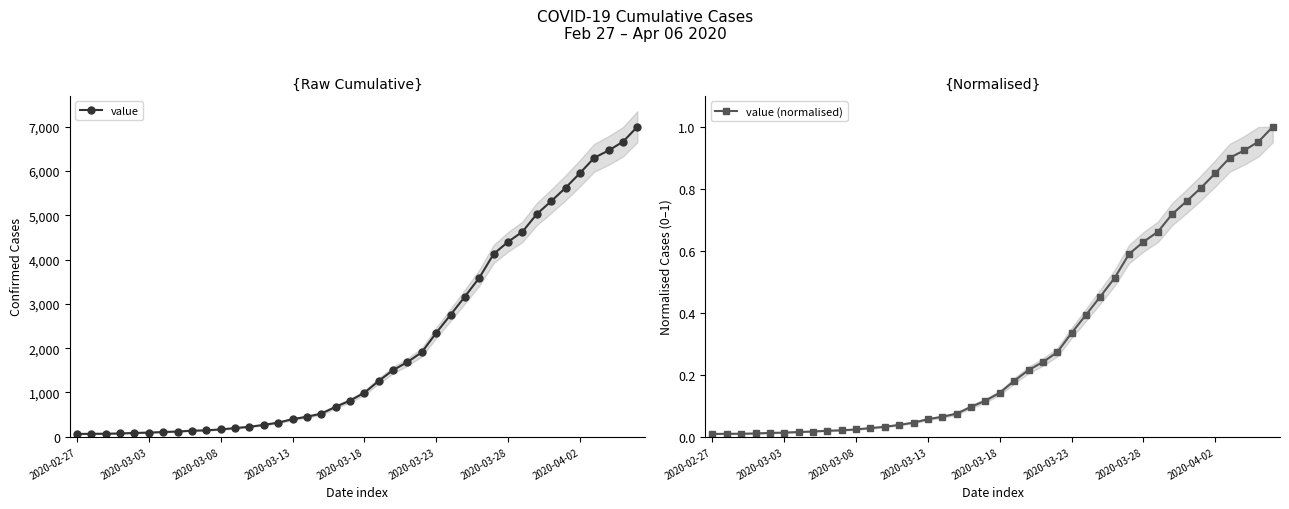

What is the maximum value for value?

6995